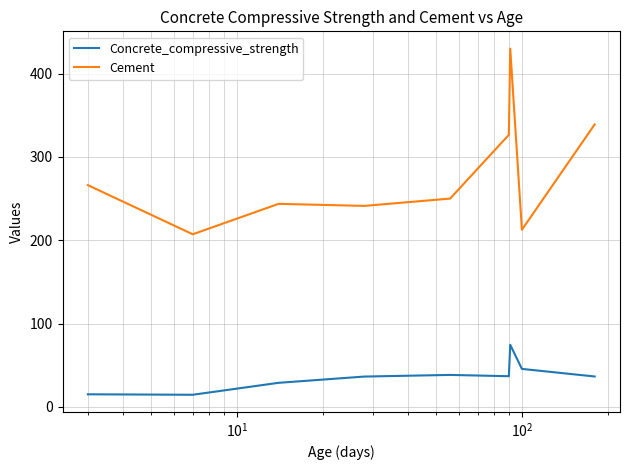

True or false: Concrete_compressive_strength and Cement cross at least once.

False